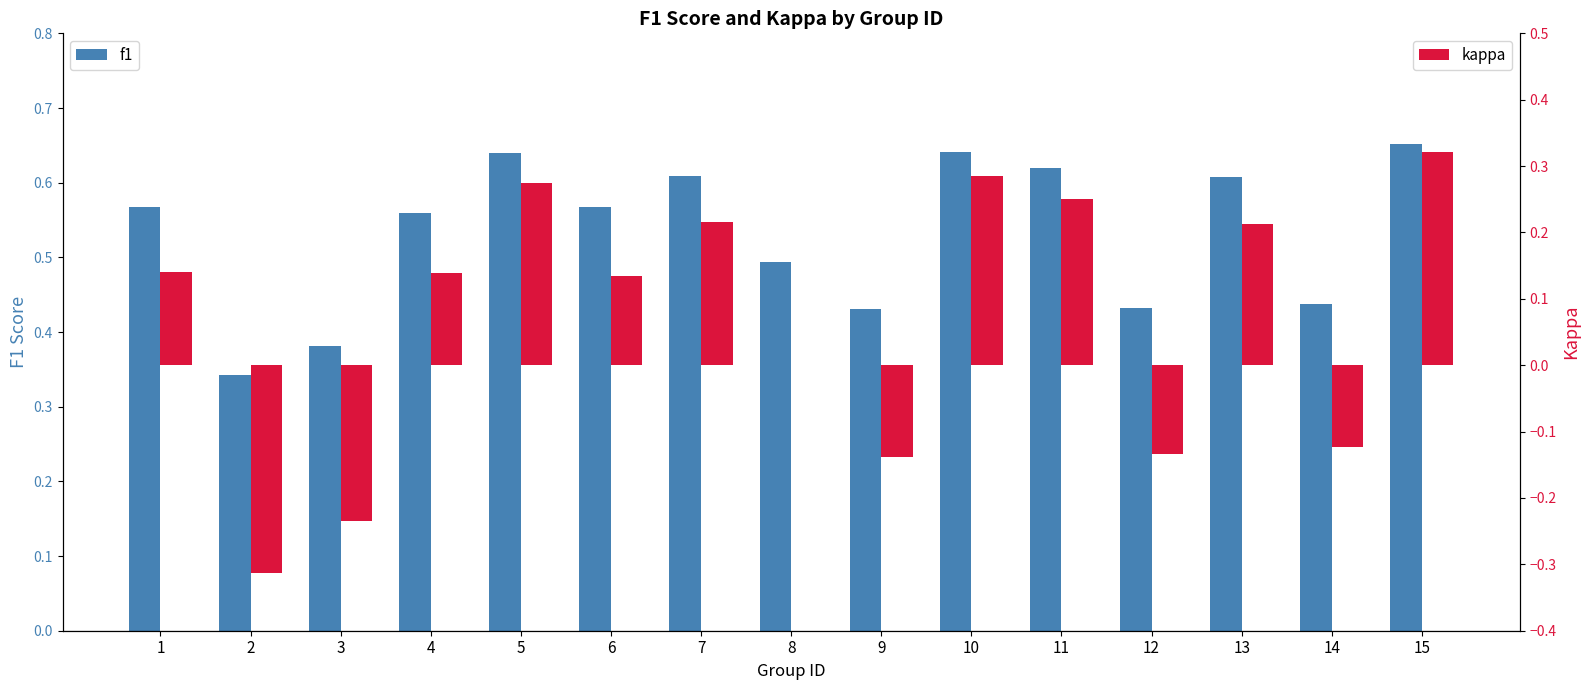

What is the difference between the second highest and second lowest values in the f1 series?

0.3